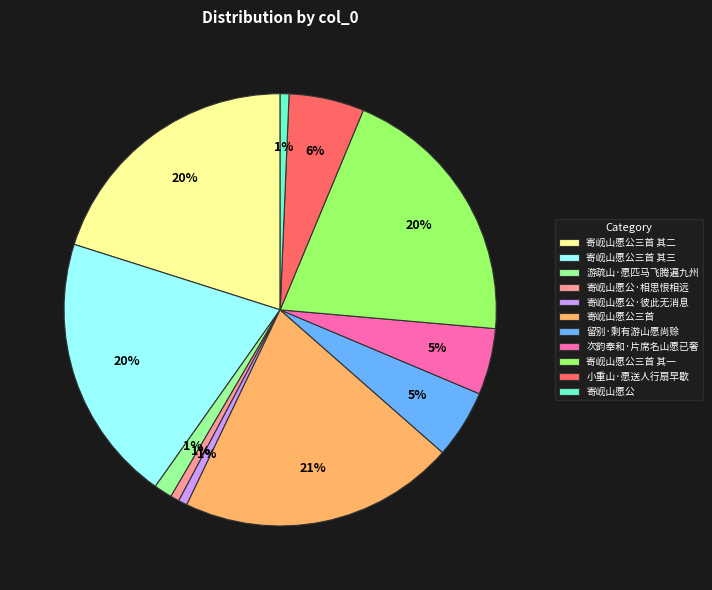

Do 次韵奉和·片席名山愿已奢 and 游疏山·愿匹马飞腾遍九州 together represent more than half of the pie?

No